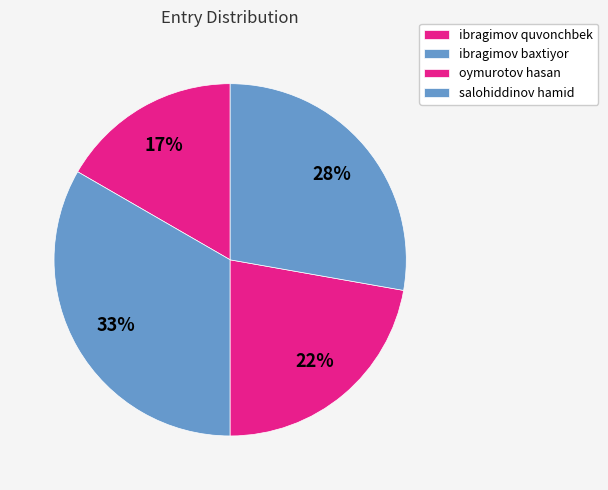

Is ibragimov baxtiyor the majority of the pie?

No